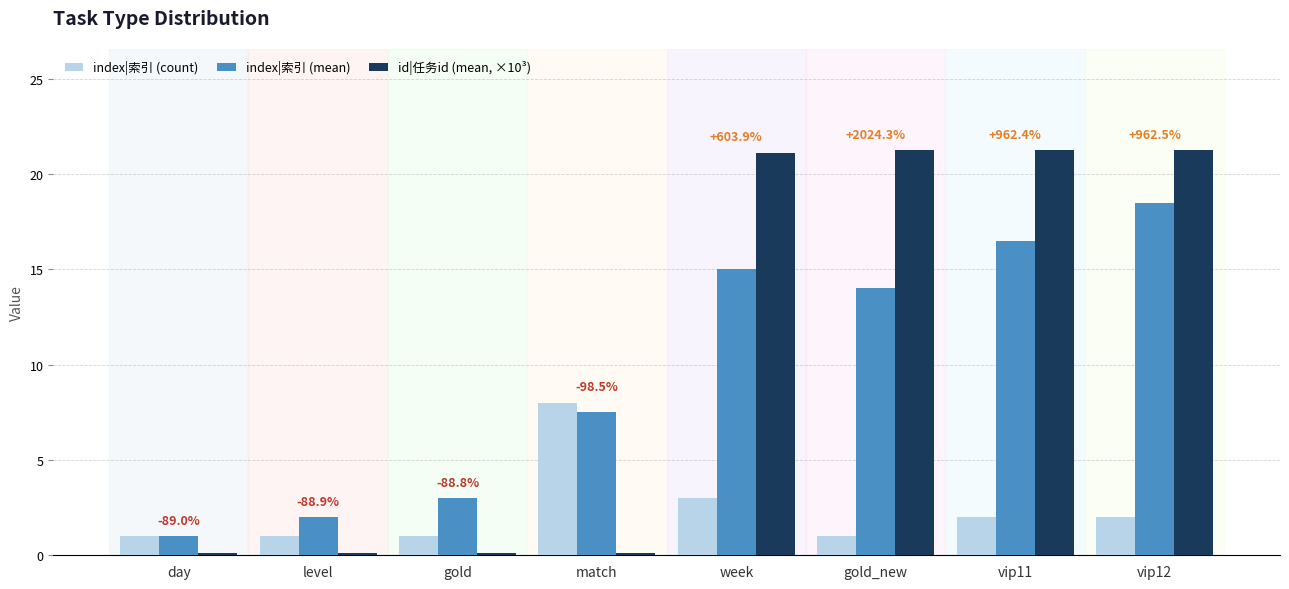

How many bars are there in each group?

3